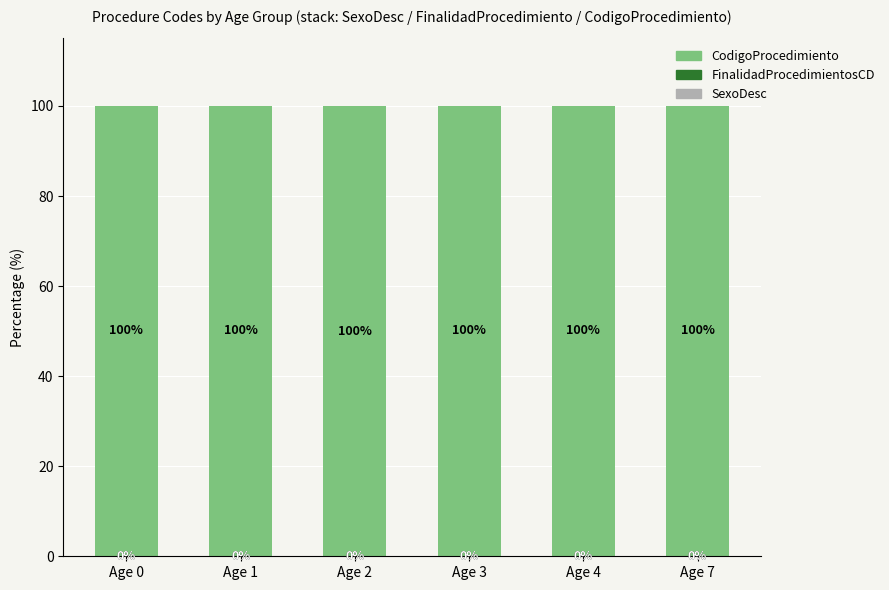

What is the total value across all series at Age 2?

100.0